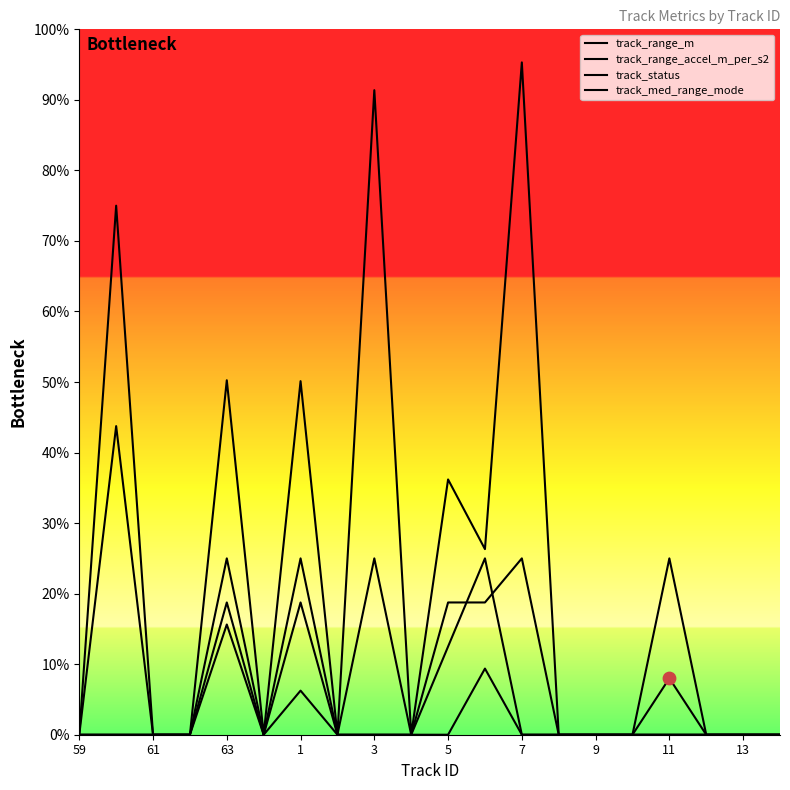

Which series reaches the minimum Y coordinate?

track_range_m